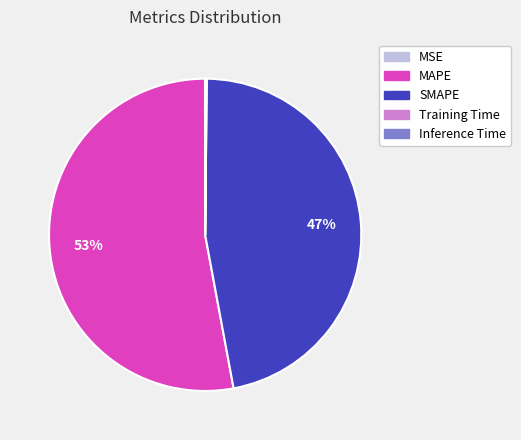

To the nearest percent, what percentage of the pie is SMAPE?

47%